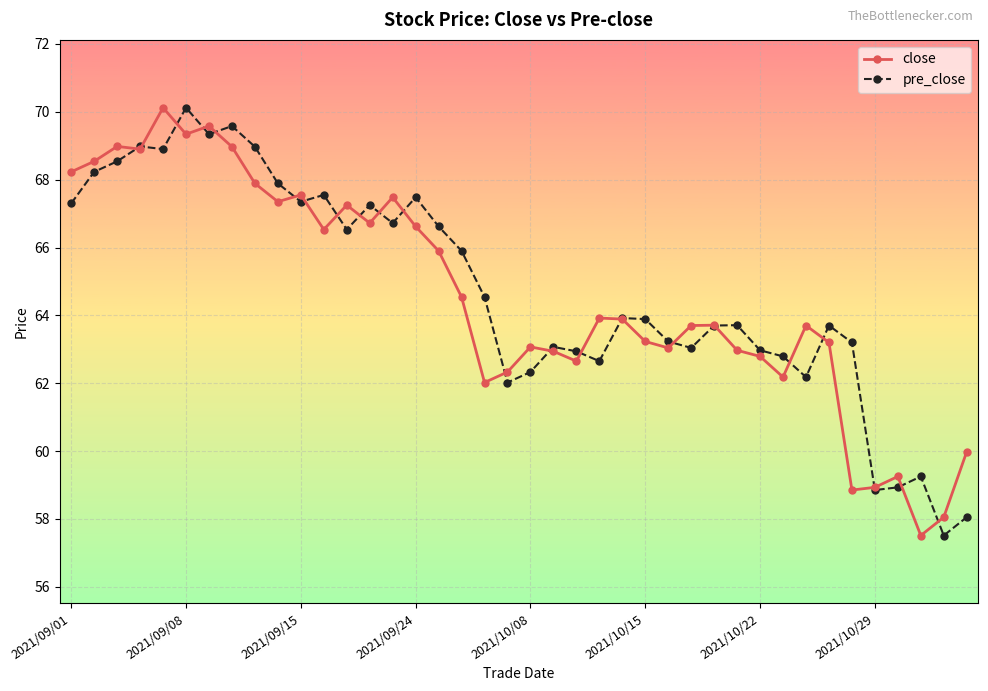

What is the value of the close point at the 27th from the left?

63.0